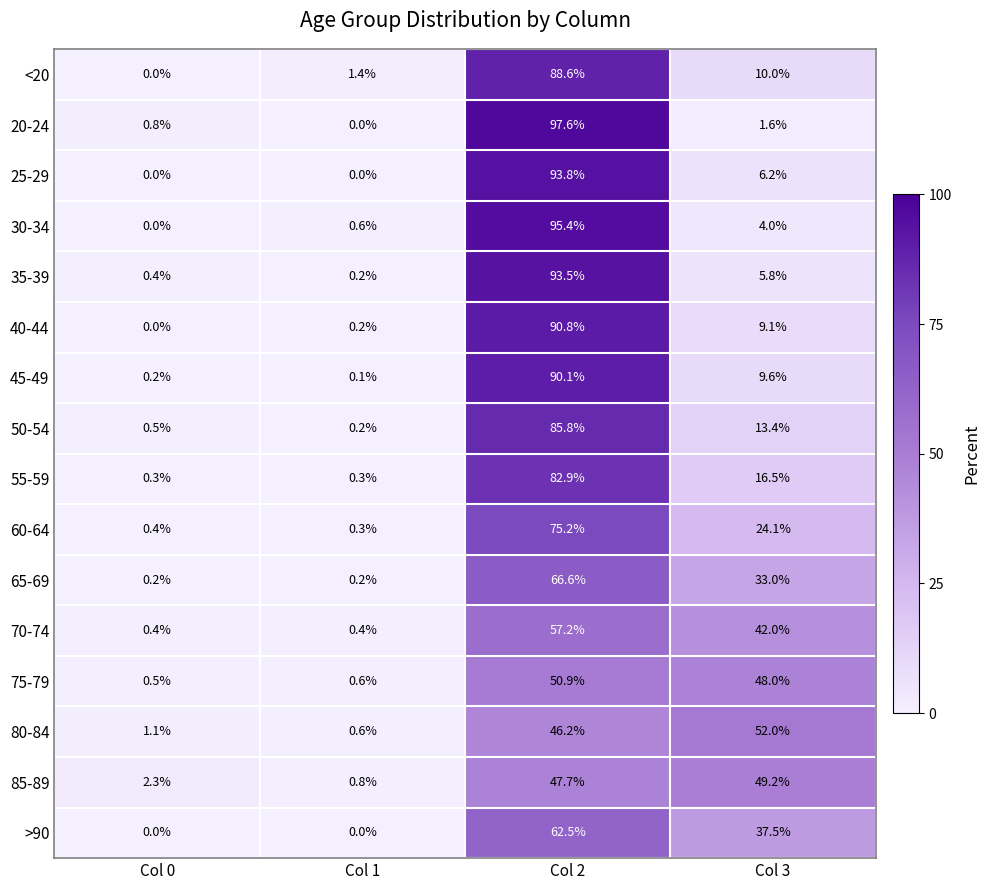

Which series changed the most between Col 0 and Col 1?

85-89